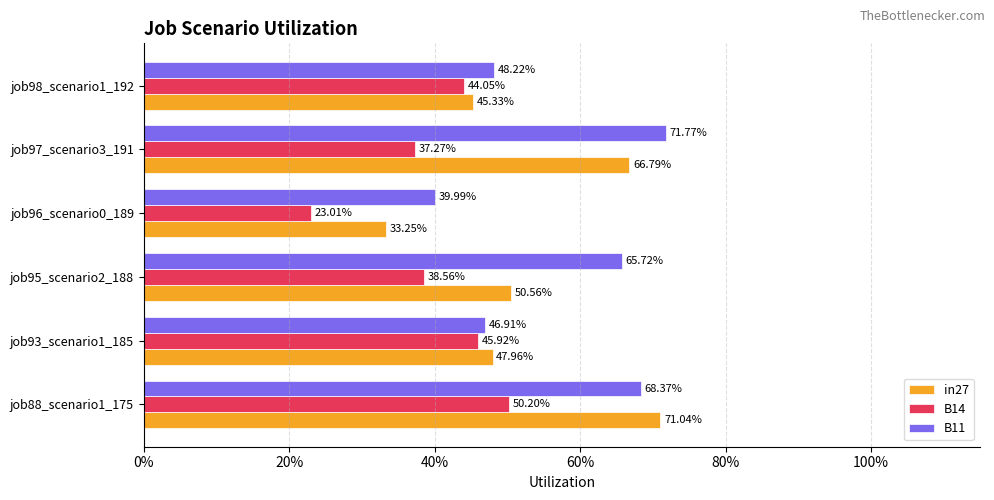

What position from the right is job96_scenario0_189?

3